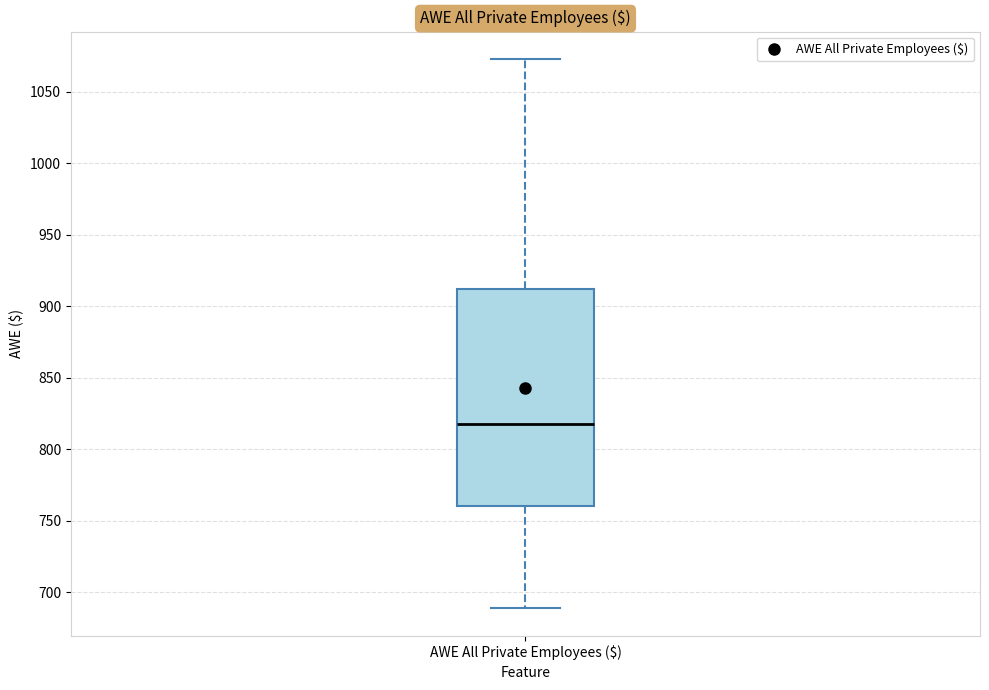

Where does the upper whisker of the box for AWE All Private Employees ($) end on the y-axis? The values are not printed on the chart, so give them approximately, as read against the axis.

1075